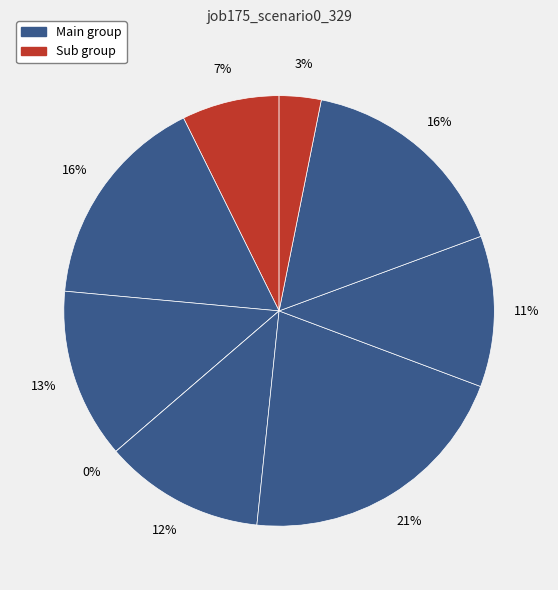

True or false: os4 accounts for 23% of the total.

False